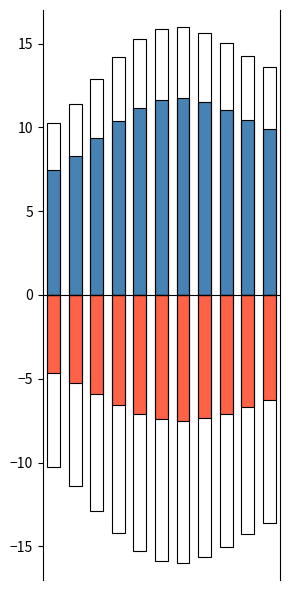

How many bars are there in each group?

4